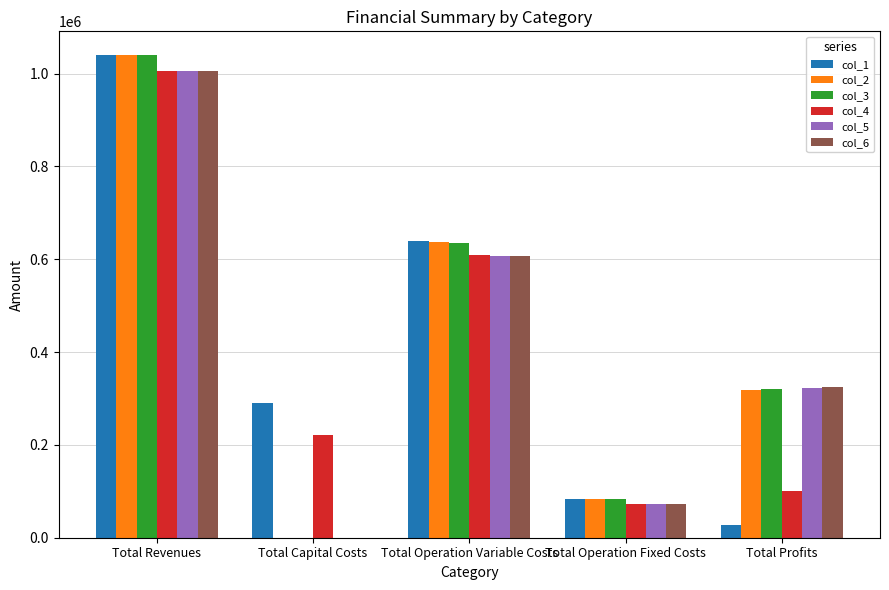

What is the total value across all series at Total Profits?

1413856.2